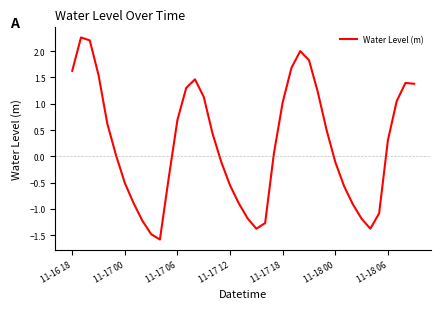

What is the maximum value shown in the chart?

2.3